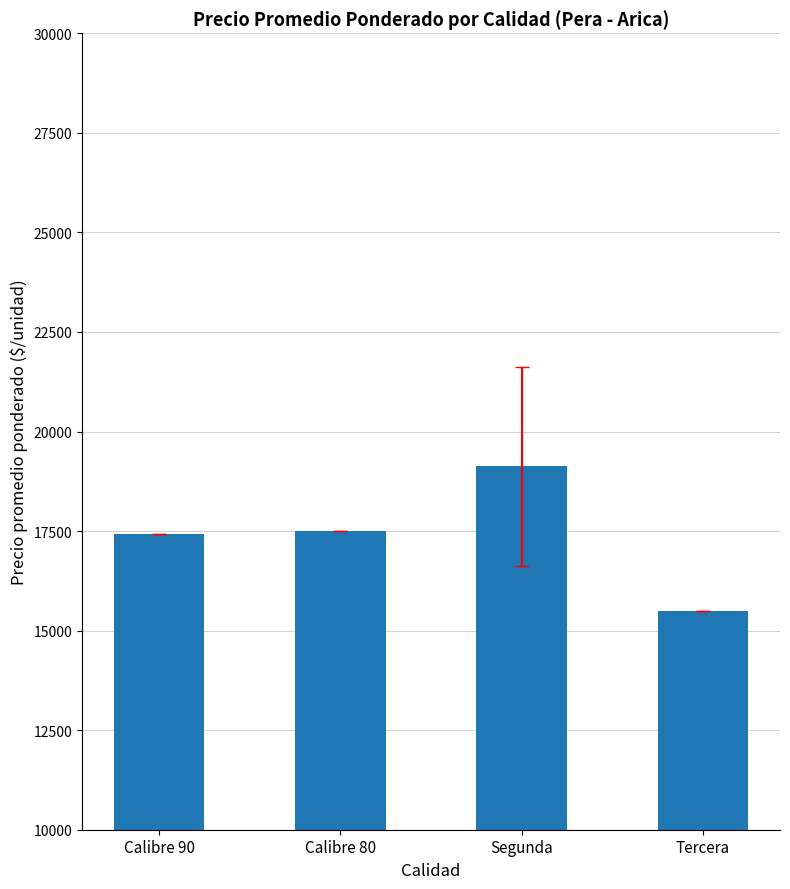

What is the label of the 4th bar from the right?

Calibre 90